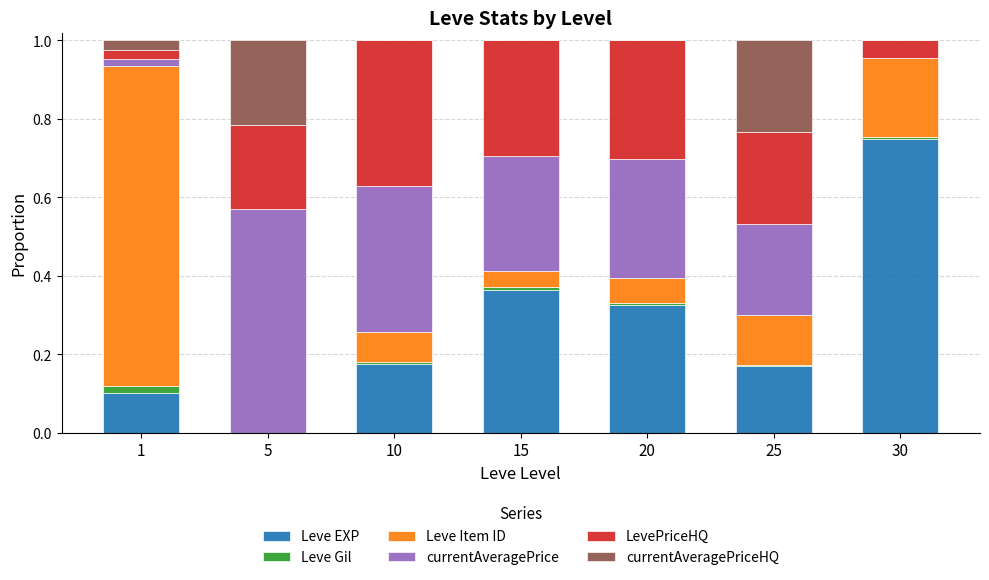

Does the chart contain stacked bars?

Yes